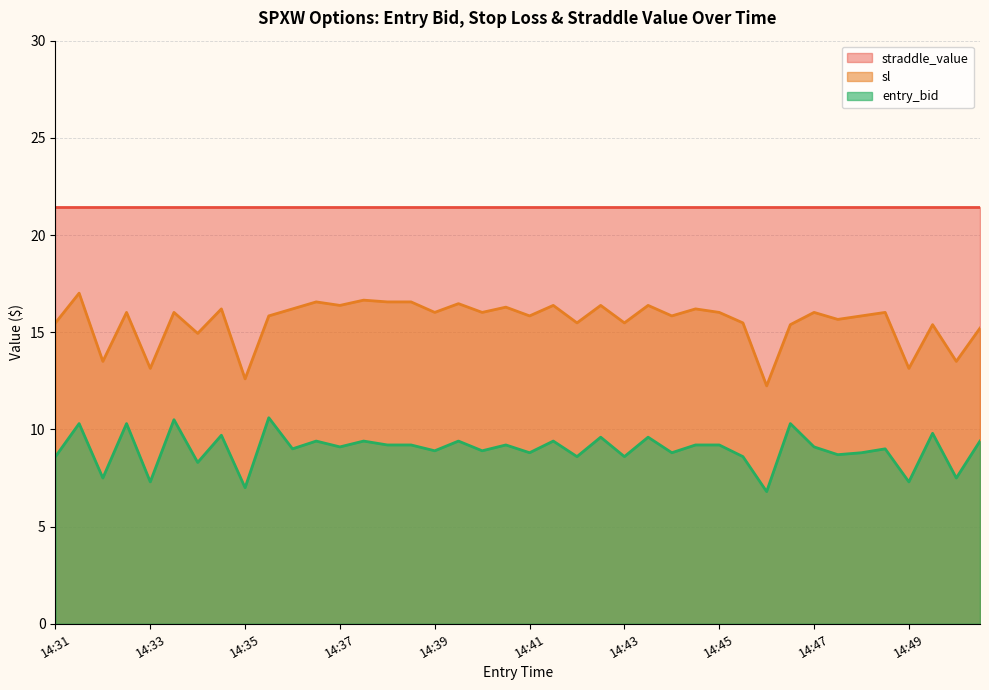

Which series has the widest spread of values?

sl